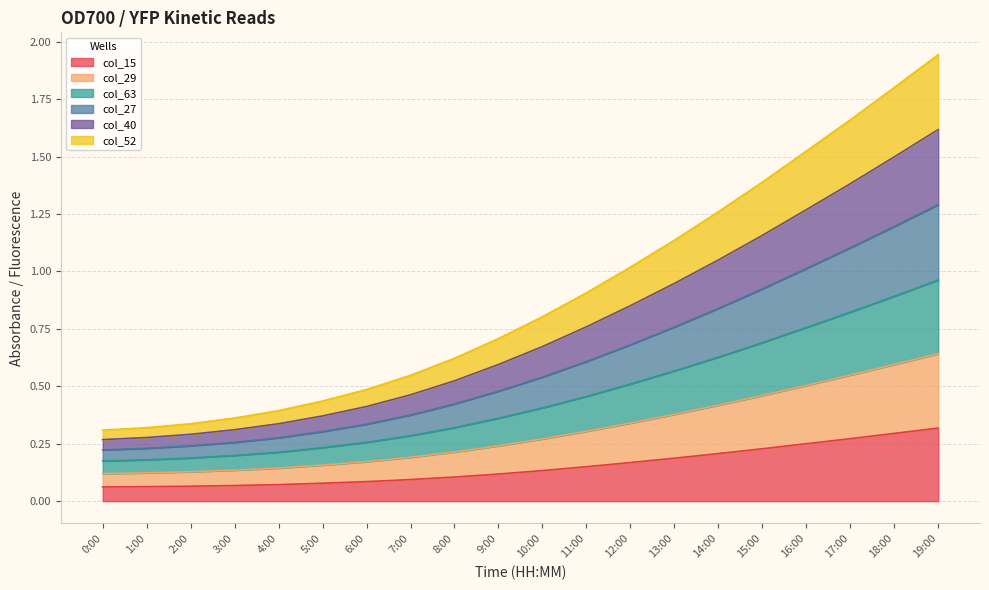

True or false: col_29 and col_27 intersect in this chart.

False